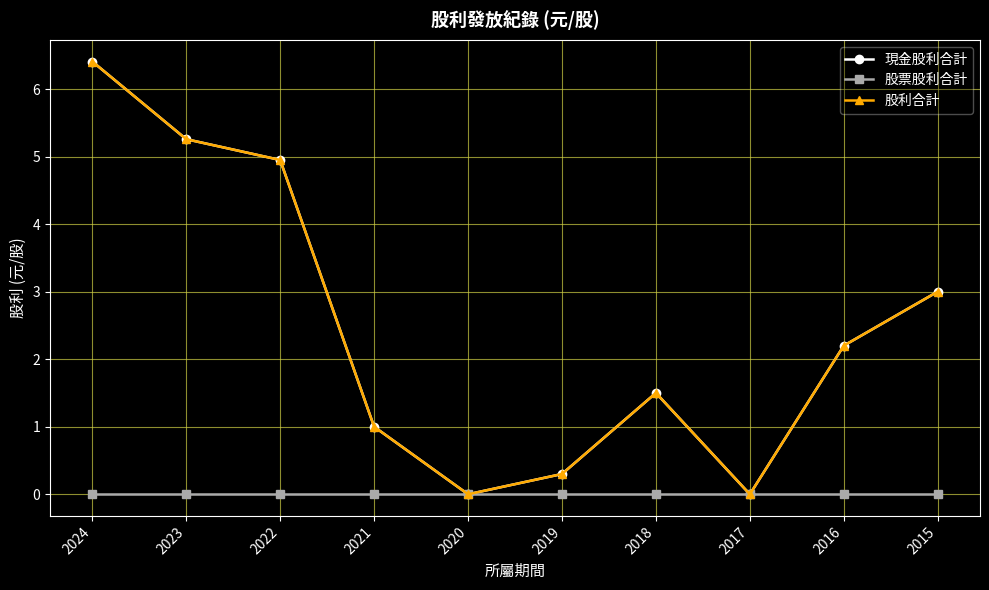

Is this an area chart (filled region under the line)?

No